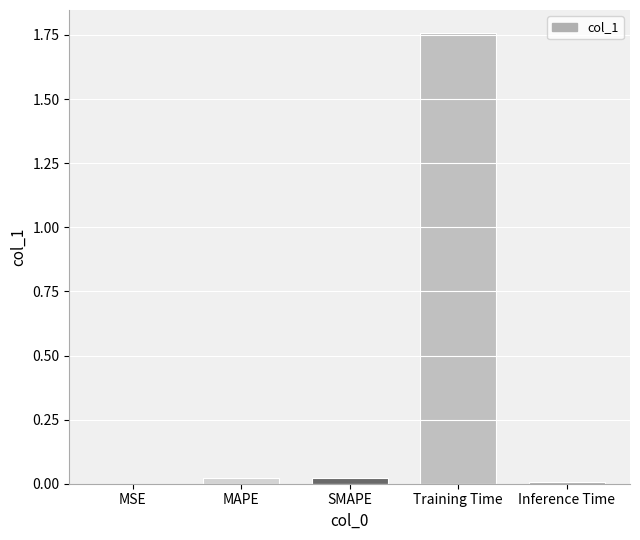

Which label corresponds to the largest value in the chart?

Training Time